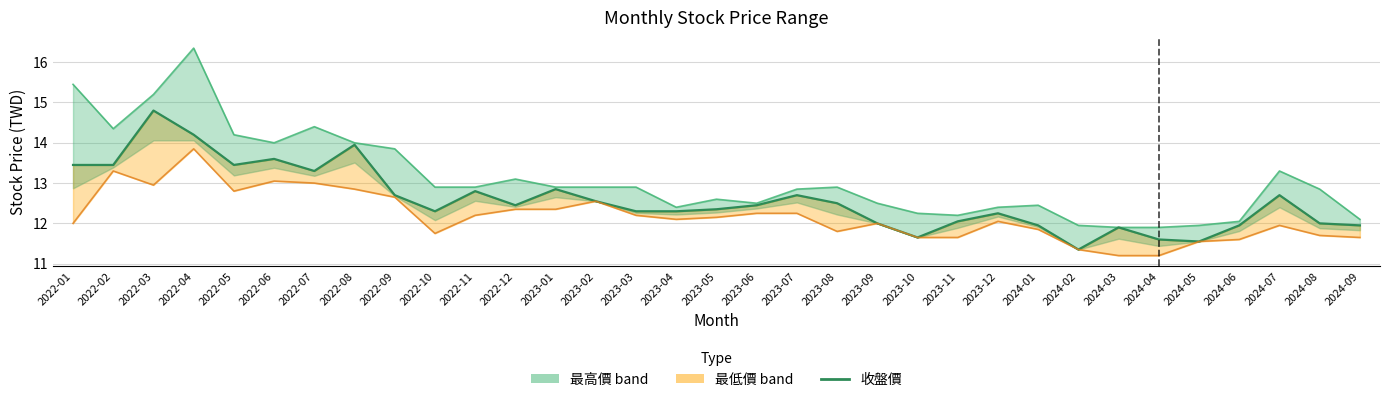

Reading right to left, list all the values displayed in this chart.

11.9	12.0	12.7	11.9	11.6	11.6	11.9	11.3	11.9	12.2	12.1	11.7	12.0	12.5	12.7	12.4	12.3	12.3	12.3	12.6	12.8	12.4	12.8	12.3	12.7	13.9	13.3	13.6	13.4	14.2	14.8	13.4	13.4